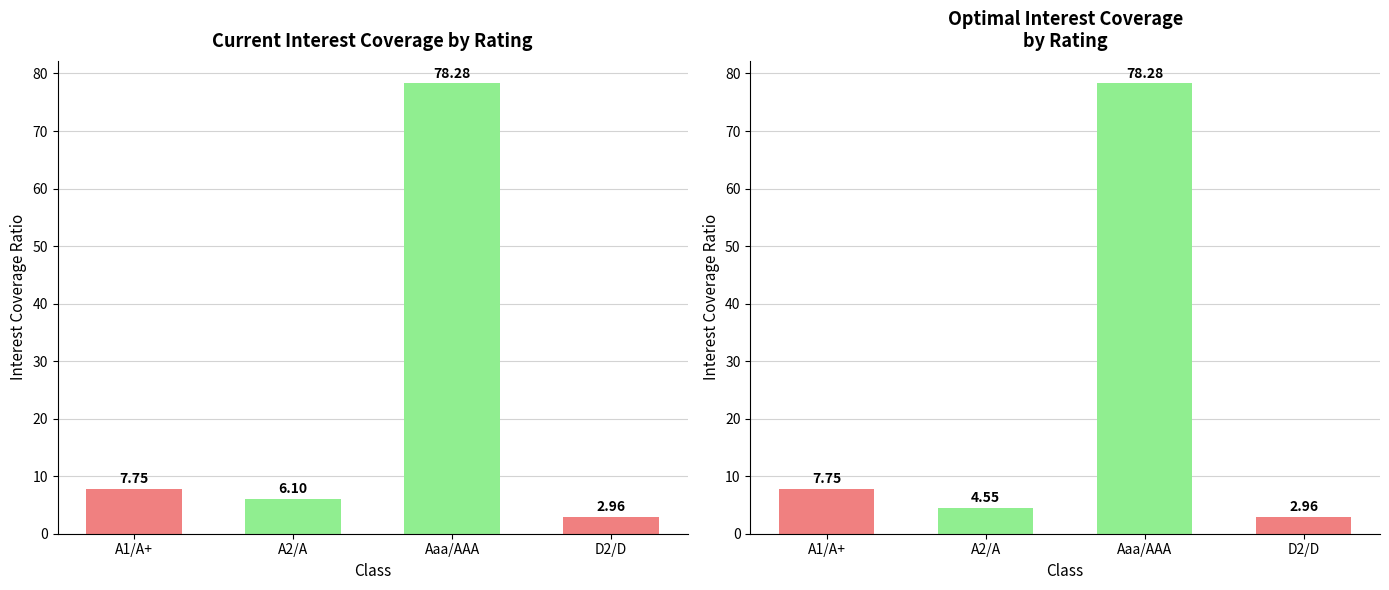

Which series has the largest total across all categories?

current_interest_coverage